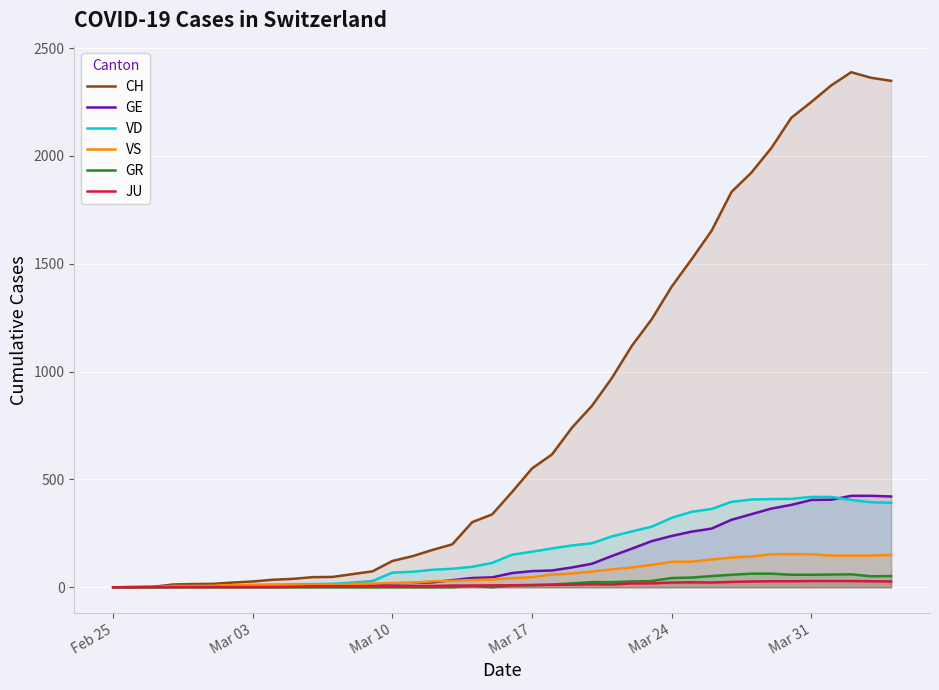

What is the maximum value shown in the chart?

2388